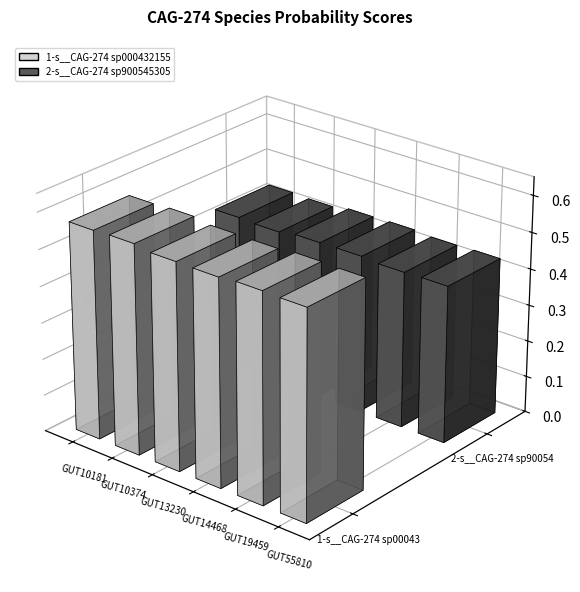

What value does the 2-s__CAG-274 sp900545305 series have at even_MAG-GUT10181.fa?

0.4